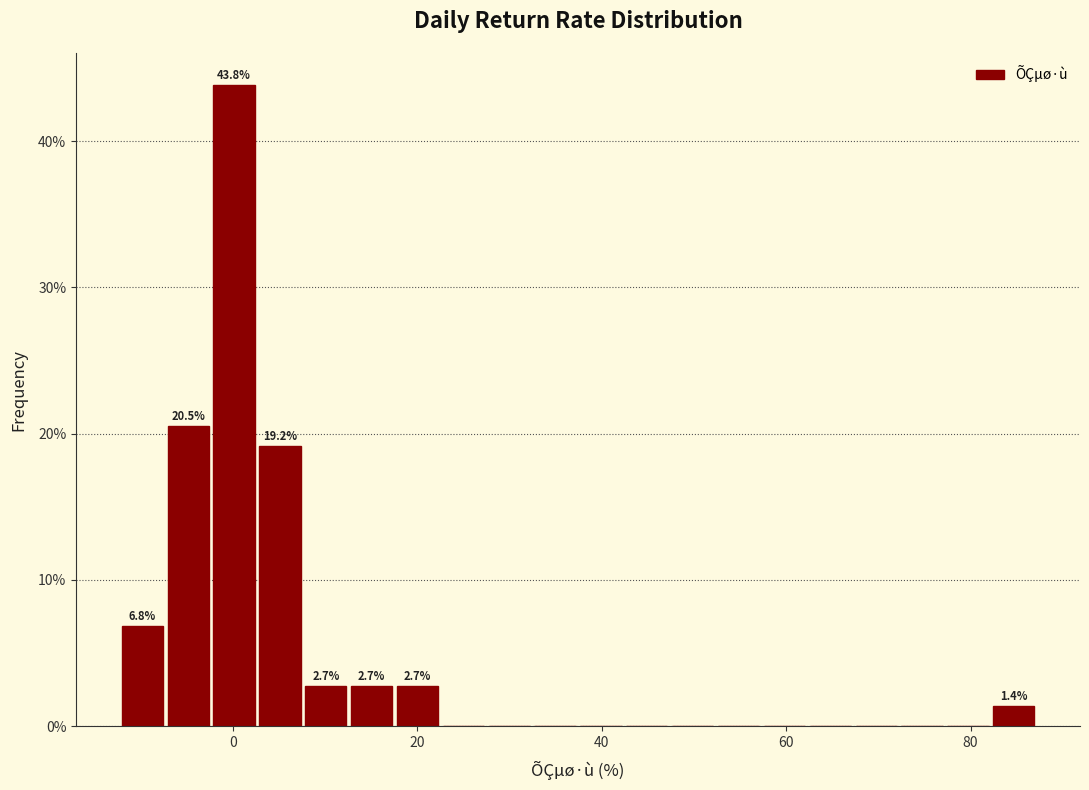

Read against the x-axis, roughly where is the centre of the tallest bar?

0